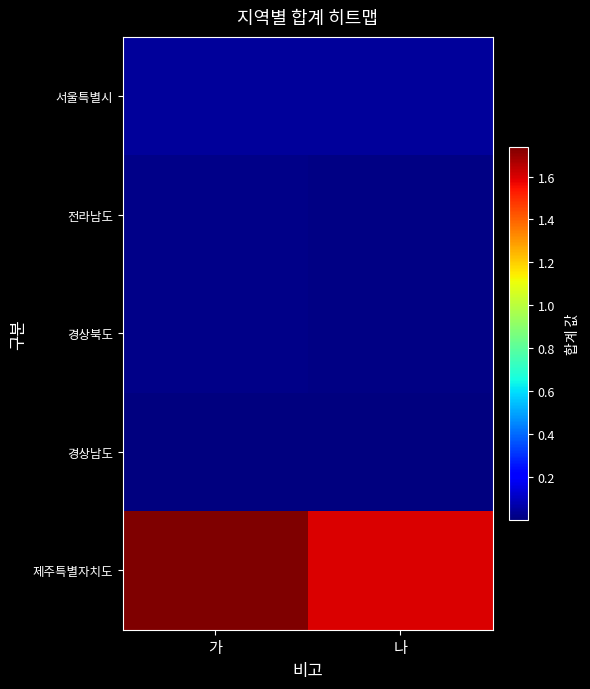

What is the difference between the highest and lowest values at 나?

1599091